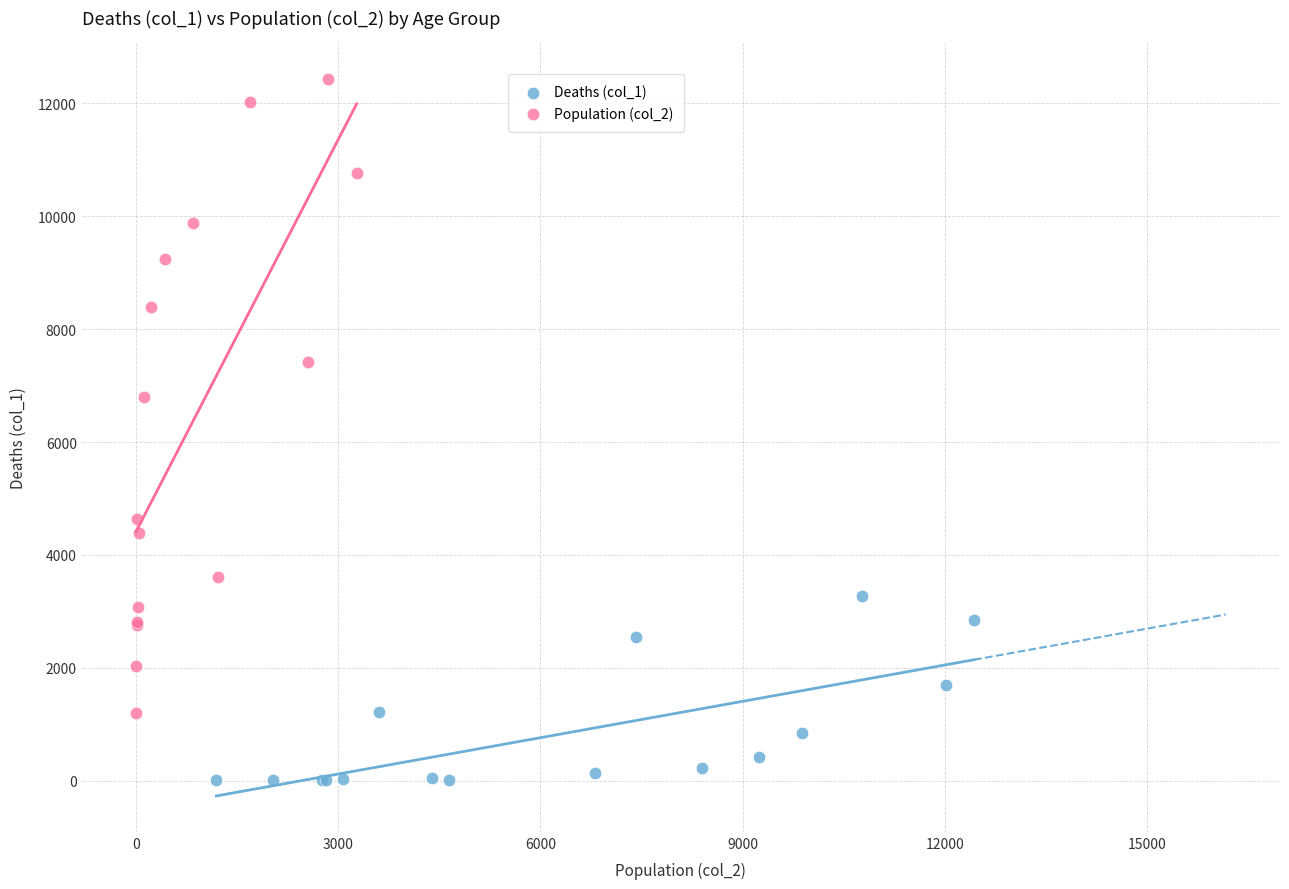

Which series reaches the minimum Y coordinate?

Deaths (col_1)